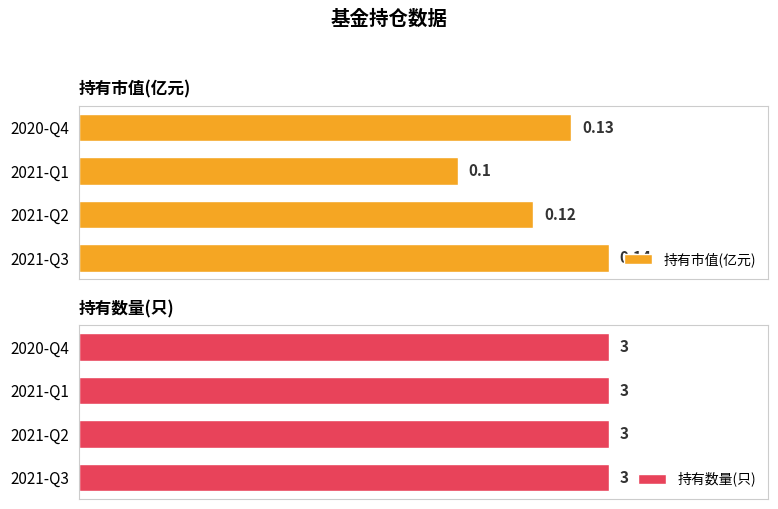

List the series in order of their peak value, lowest first.

持有市值(亿元), 持有数量(只)